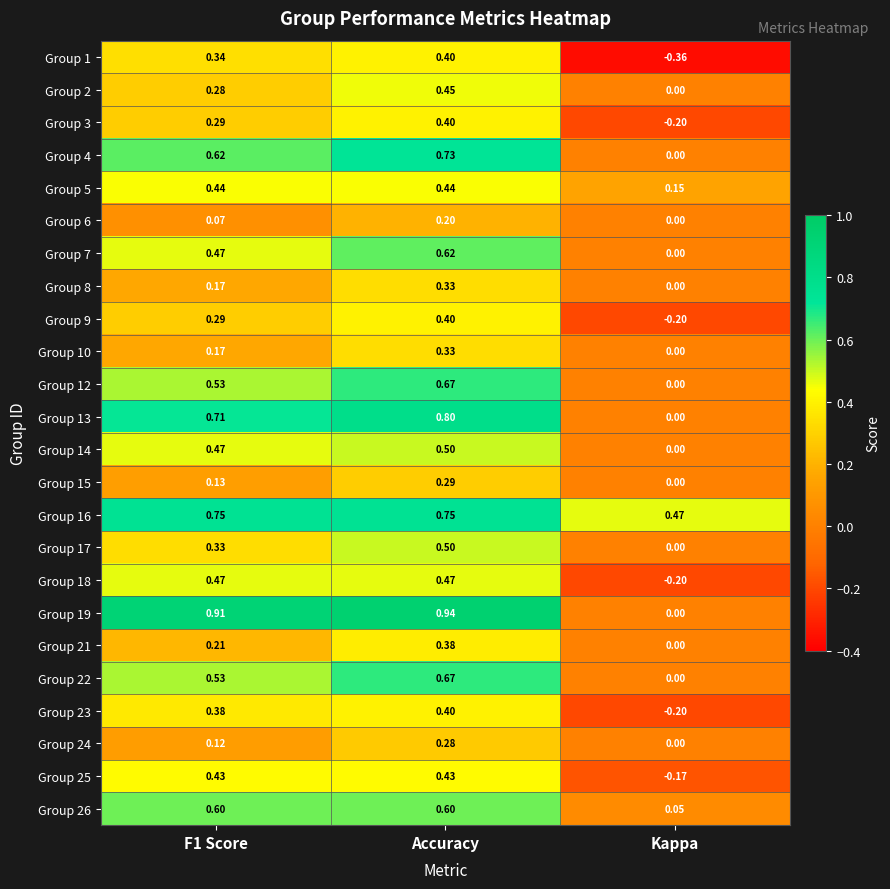

At how many categories does at least one series exceed 0?

3